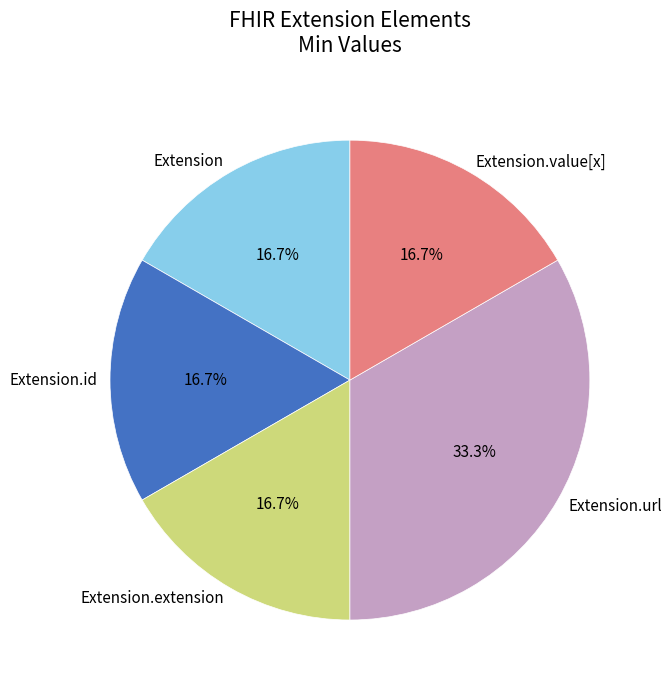

Does any single category account for the majority?

No